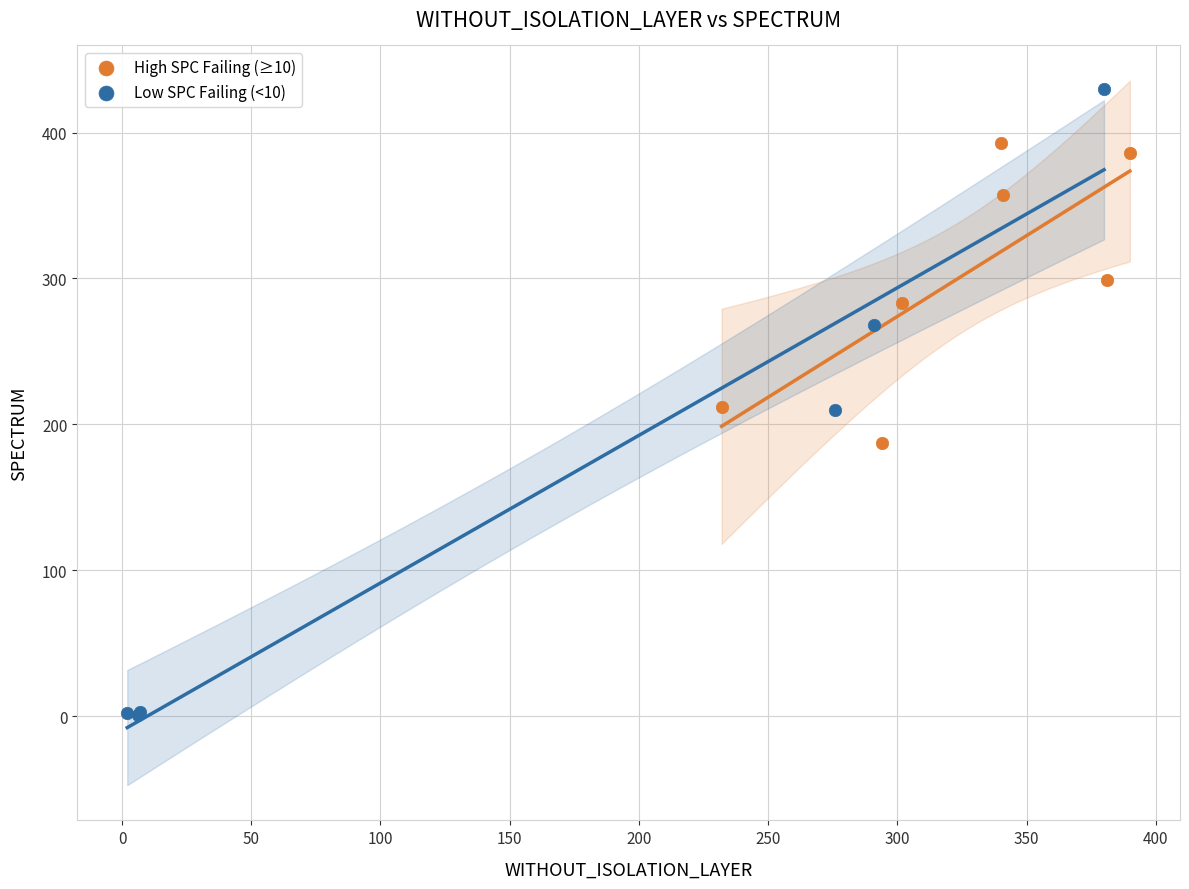

Which series contains the highest Y value?

Low SPC Failing (<10)